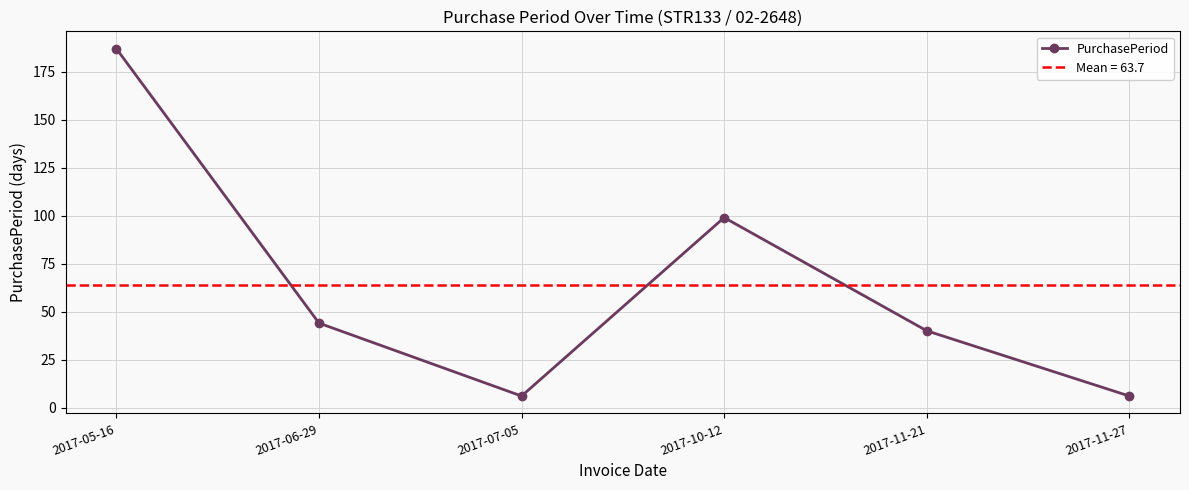

What is the greatest value displayed?

187